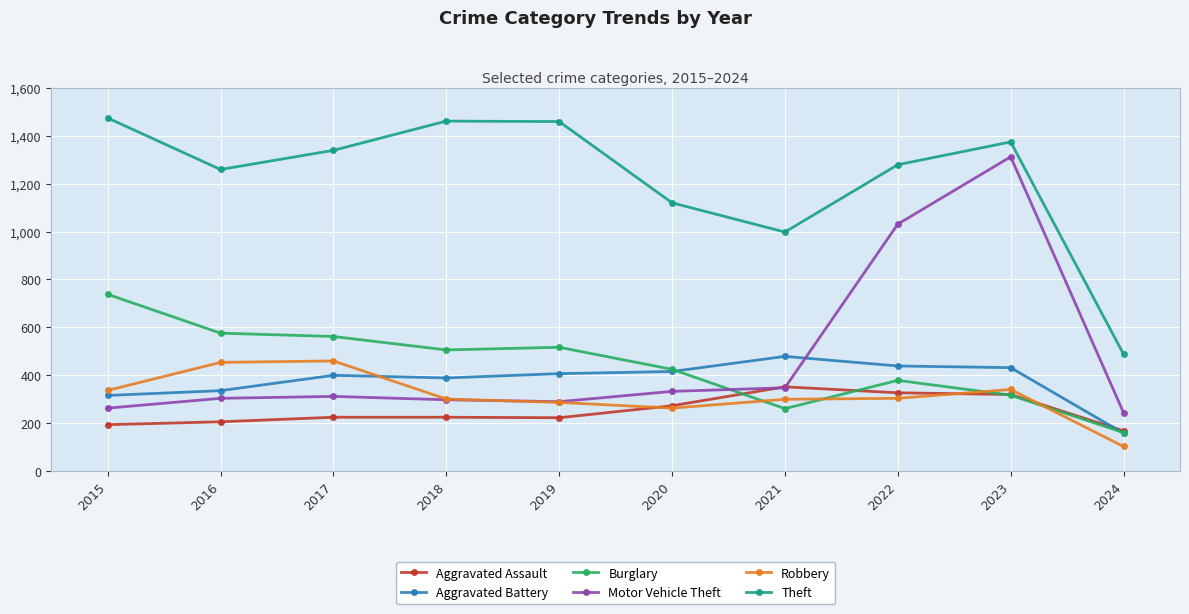

What is the value of the Aggravated Assault point at the 10th from the left?

168